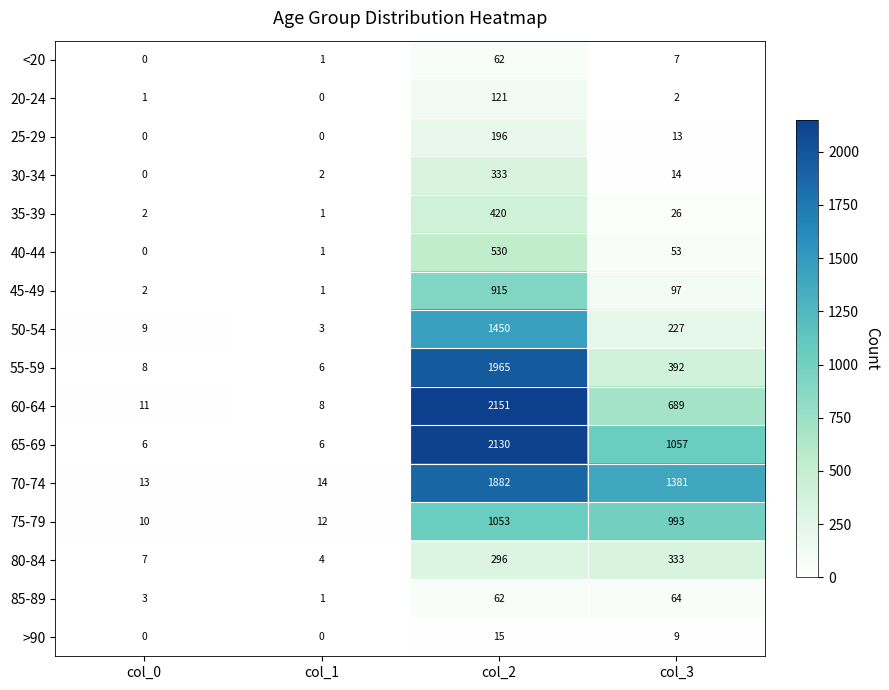

Between col_1 and col_3, which series saw the biggest shift?

70-74